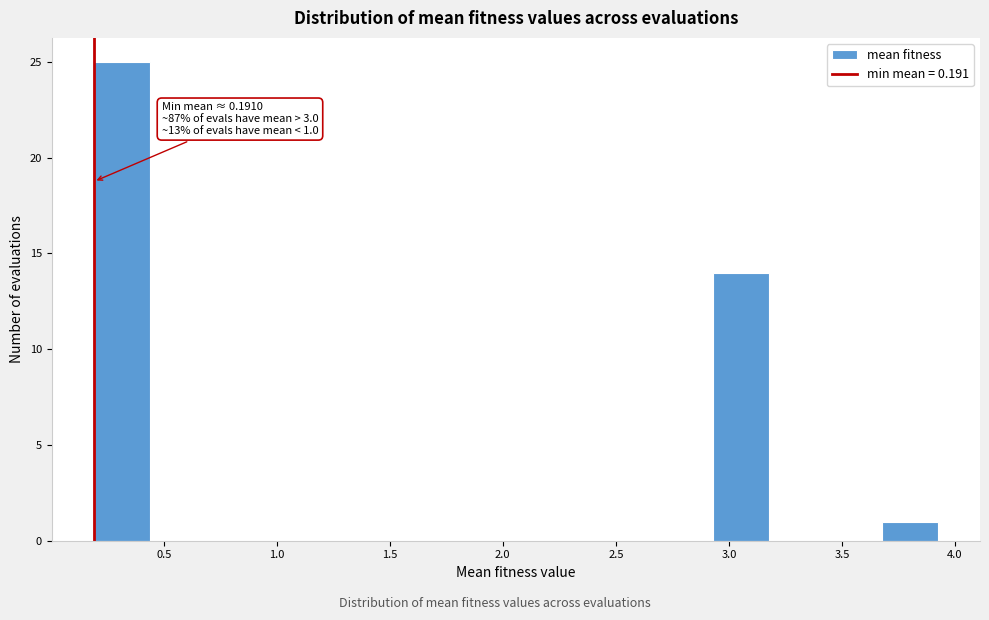

Over which range of the x-axis is the bar tallest?

0.20 to 0.45